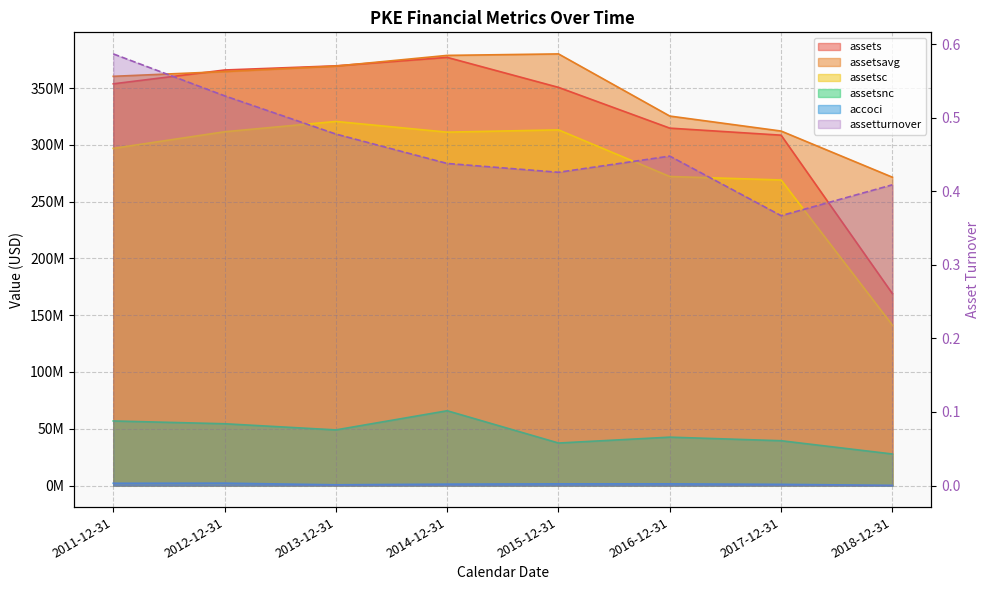

Reading left to right, extract all data points from this chart.

accoci: 1983000.0	2077000.0	629000.0	1221000.0	1468000.0	1471000.0	1026000.0	131000.0
assets: 353808000.0	365988000.0	369658000.0	377093000.0	350682000.0	314777000.0	308578000.0	169023000.0
assetsavg: 360422500.0	364603000.0	369428000.0	378852750.0	380157500.0	325413500.0	312217750.0	271555000.0
assetsc: 296959000.0	311590000.0	320674000.0	311240000.0	313259000.0	272185000.0	269130000.0	141268000.0
assetsnc: 56849000.0	54398000.0	48984000.0	65853000.0	37423000.0	42592000.0	39448000.0	27755000.0
assetturnover: 0.6	0.5	0.5	0.4	0.4	0.4	0.4	0.4